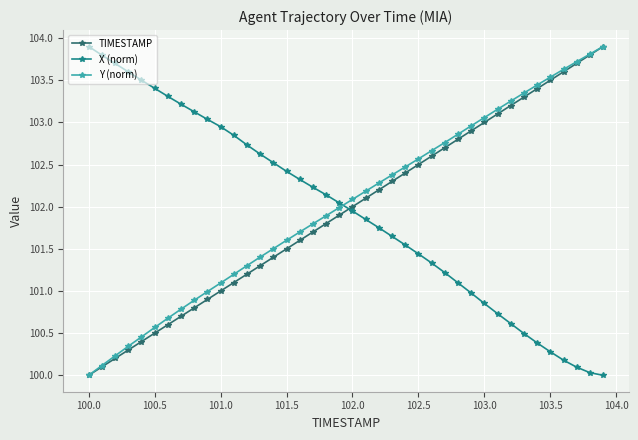

What is the value of the TIMESTAMP point at the 25th from the left?

102.4